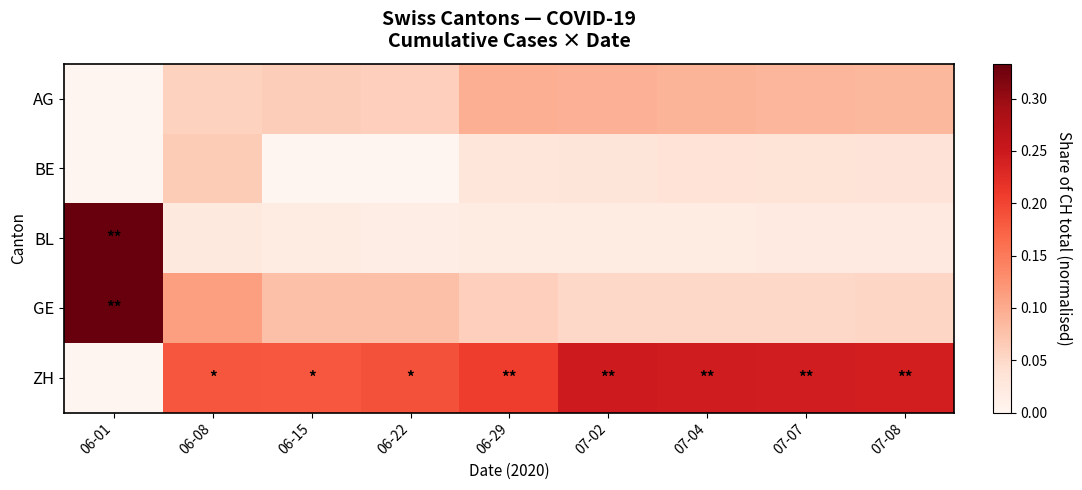

Reading left to right, transcribe all the data shown in this chart.

AG: 06-01=0.0	06-08=0.1	06-15=0.1	06-22=0.1	06-29=0.1	07-02=0.1	07-04=0.1	07-07=0.1	07-08=0.1
BE: 06-01=0.0	06-08=0.1	06-15=0.0	06-22=0.0	06-29=0.0	07-02=0.0	07-04=0.0	07-07=0.0	07-08=0.0
BL: 06-01=0.3	06-08=0.0	06-15=0.0	06-22=0.0	06-29=0.0	07-02=0.0	07-04=0.0	07-07=0.0	07-08=0.0
GE: 06-01=0.3	06-08=0.1	06-15=0.1	06-22=0.1	06-29=0.1	07-02=0.0	07-04=0.0	07-07=0.1	07-08=0.1
ZH: 06-01=0.0	06-08=0.2	06-15=0.2	06-22=0.2	06-29=0.2	07-02=0.2	07-04=0.2	07-07=0.2	07-08=0.2